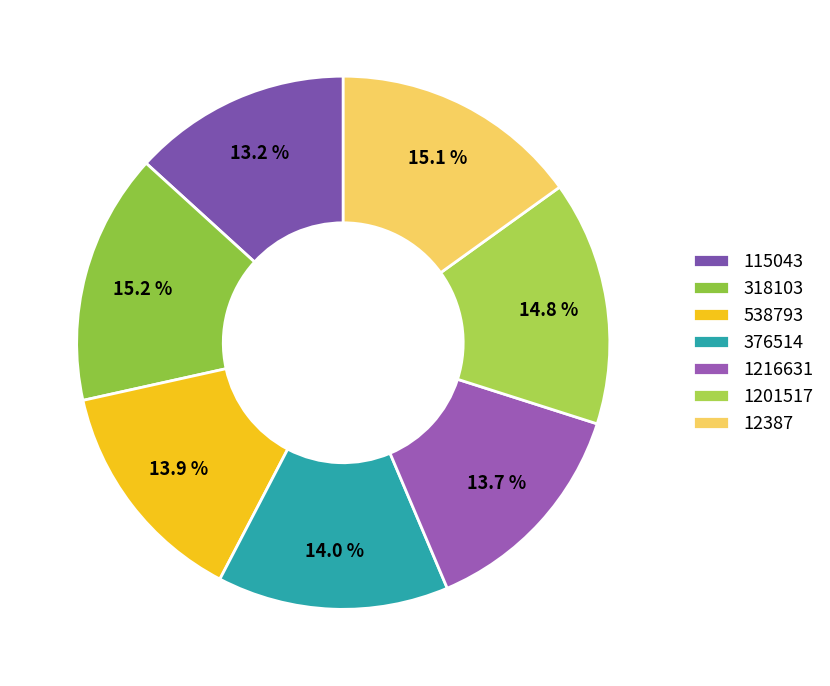

Is there any slice that represents more than half of the pie?

No